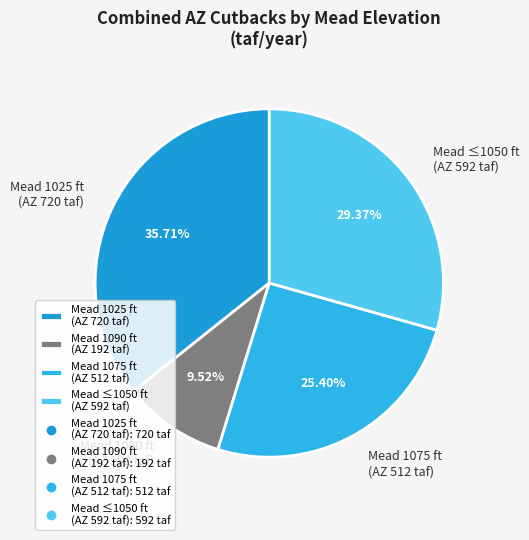

Does any single category account for the majority?

No